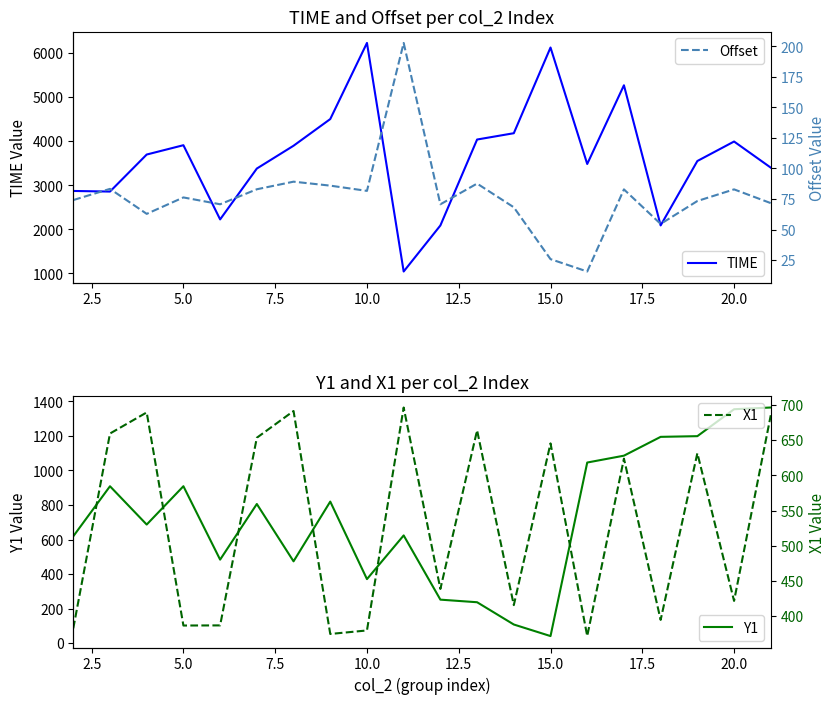

What is the highest value of the Y1 series?

1364.3